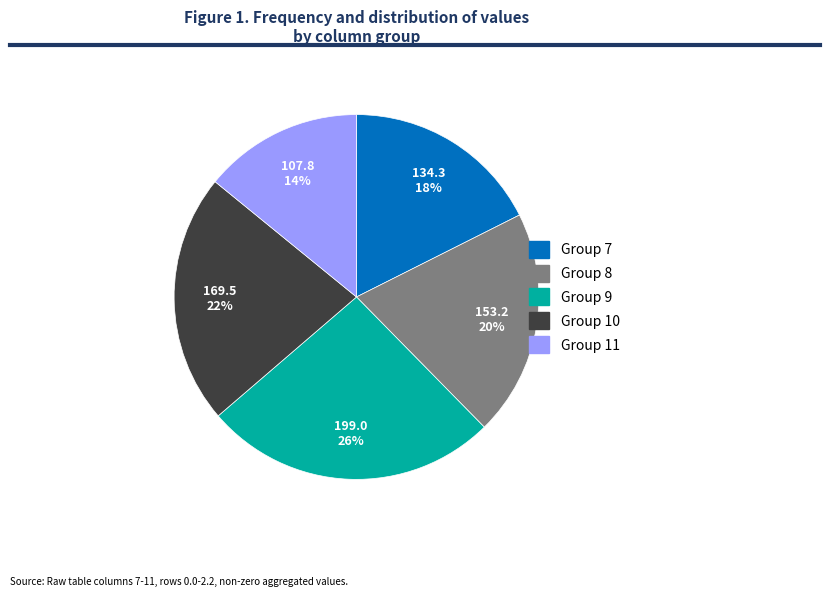

To the nearest percent, what is the difference between the Group 10 and Group 9 slice percentages?

4%